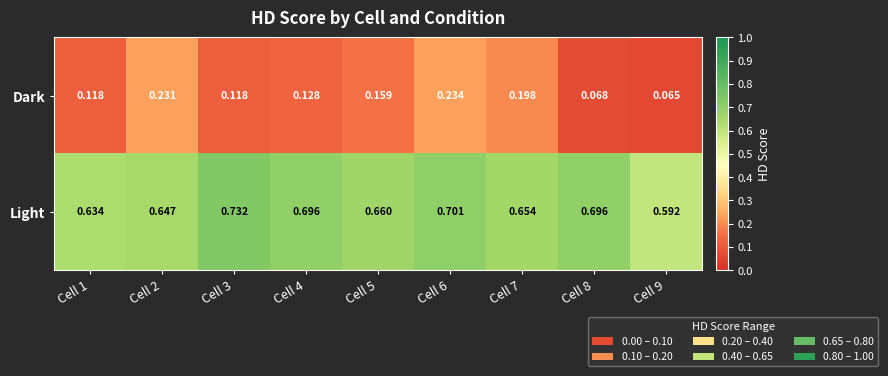

Is the value of Dark at Cell 3 greater than the value of Light at Cell 4?

No